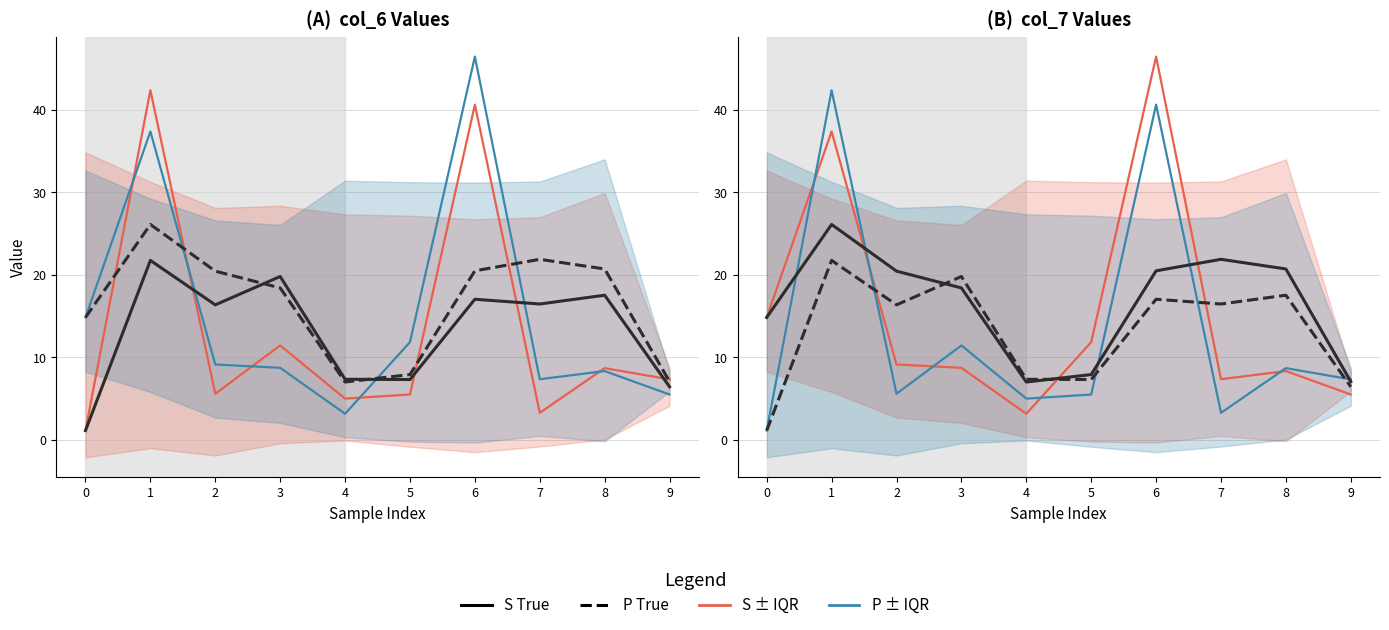

Does the chart display data point markers on the line(s)?

No